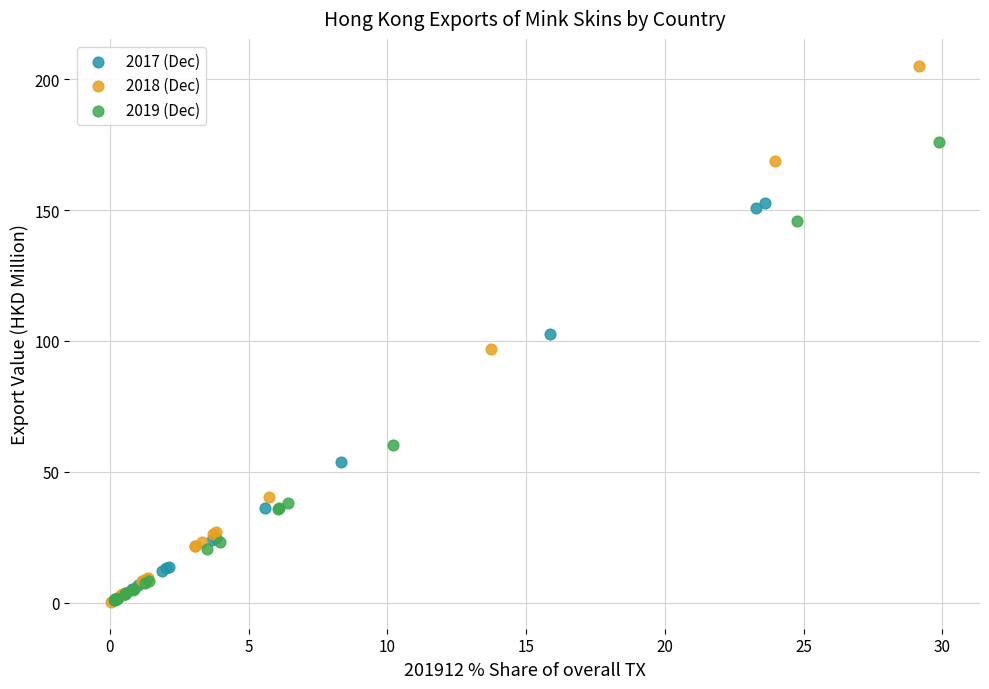

Which series contains the highest Y value?

2018 (Dec)